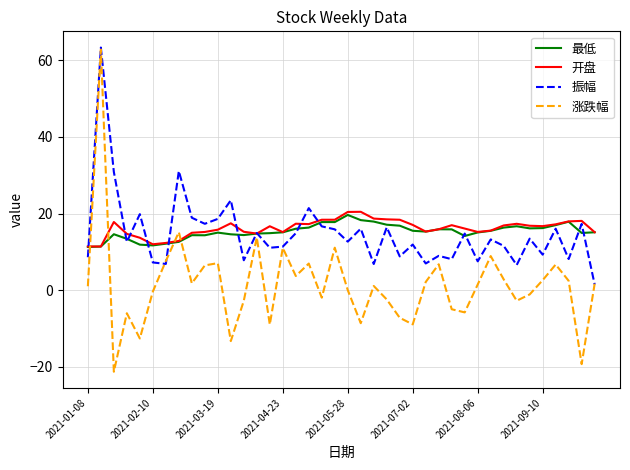

What is the average value of the 振幅 series?

14.7